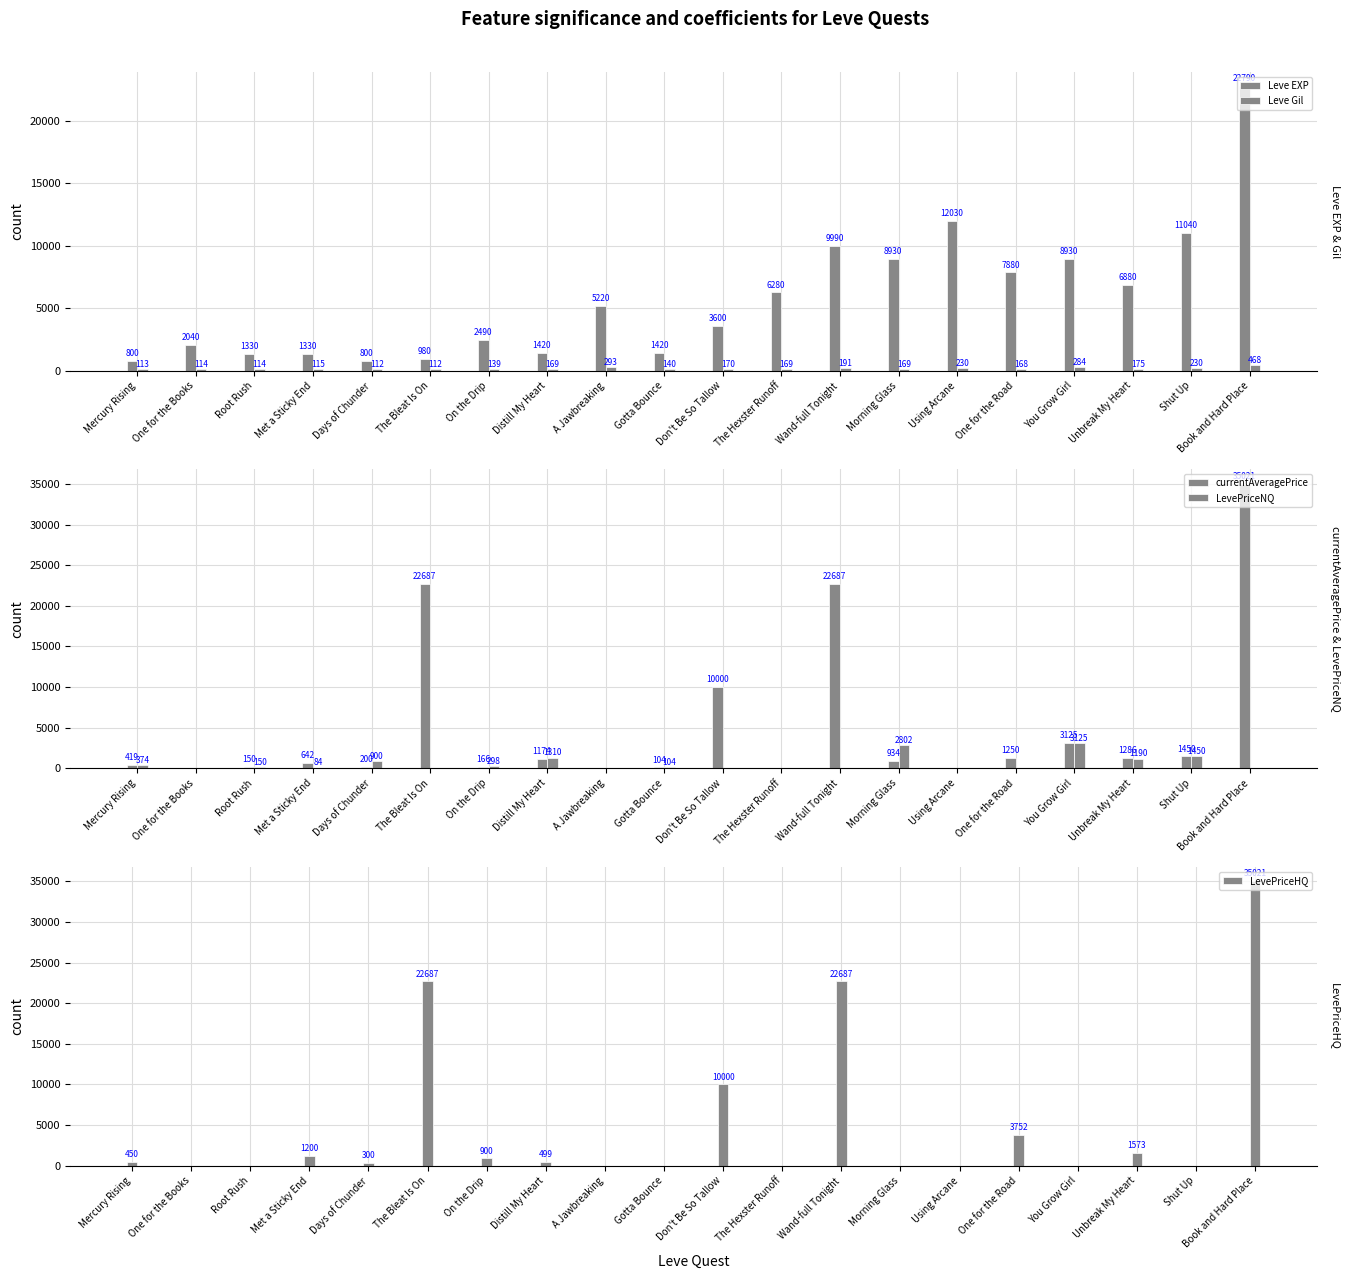

What is the difference between the maximum and second lowest values in the Leve Gil series?

356.0